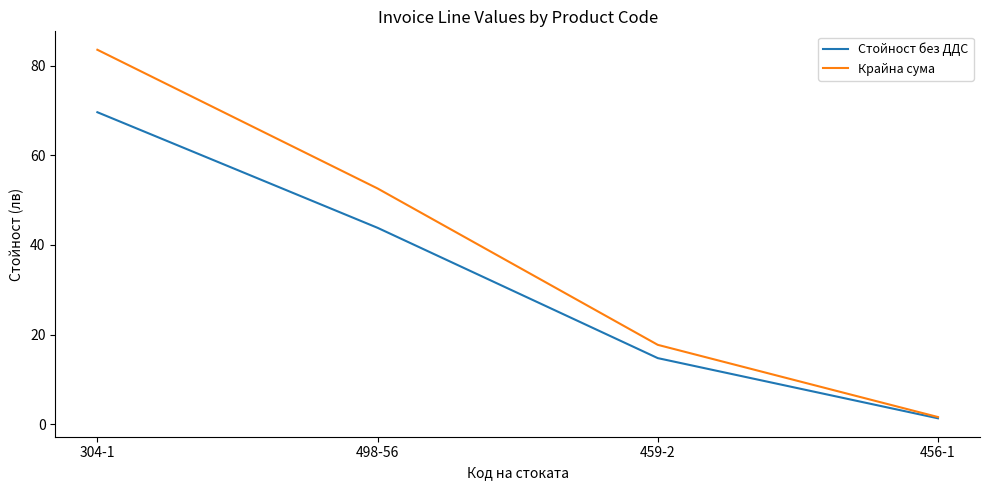

True or false: Крайна сума has more than 2 points higher than both neighbors.

False